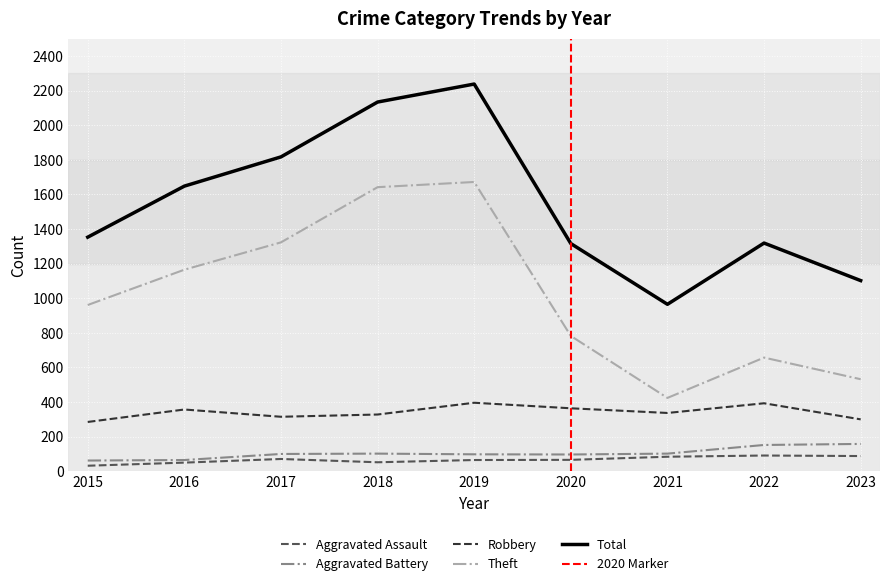

At which label does Aggravated Battery first exceed 100?

2018